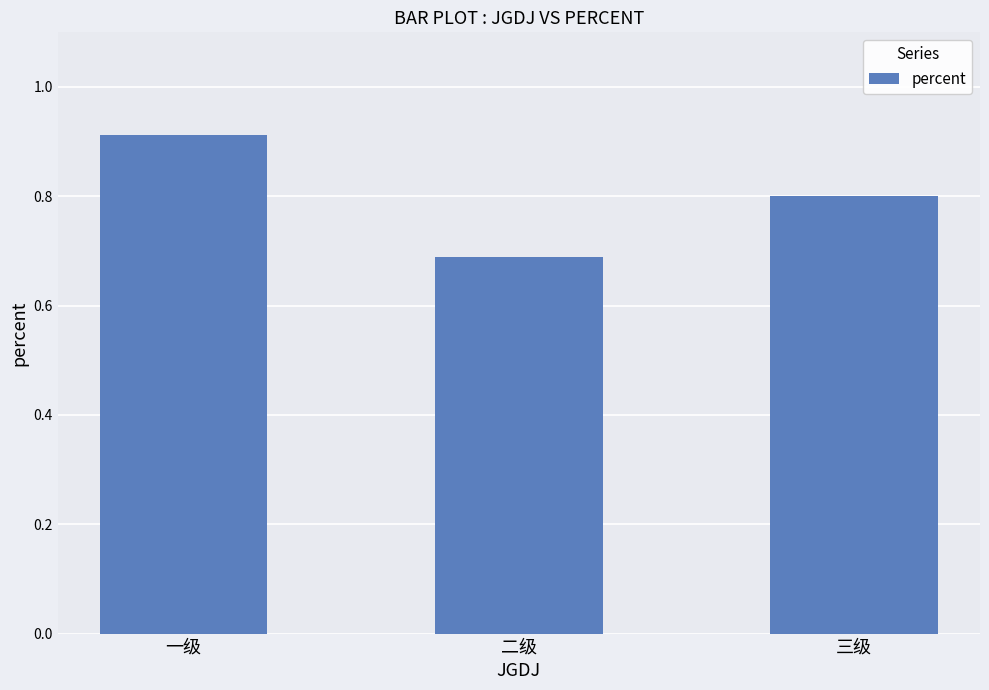

Which label corresponds to the largest value in the chart?

一级